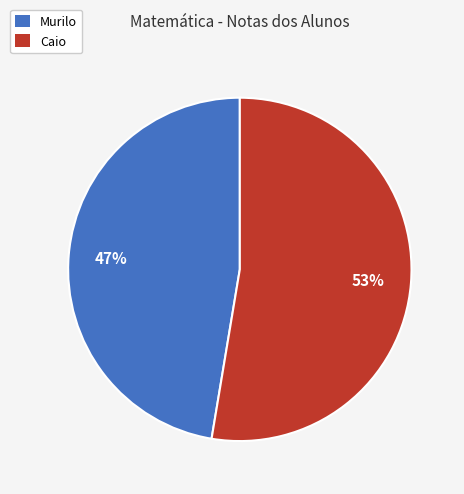

What is the largest slice in the pie chart?

Caio